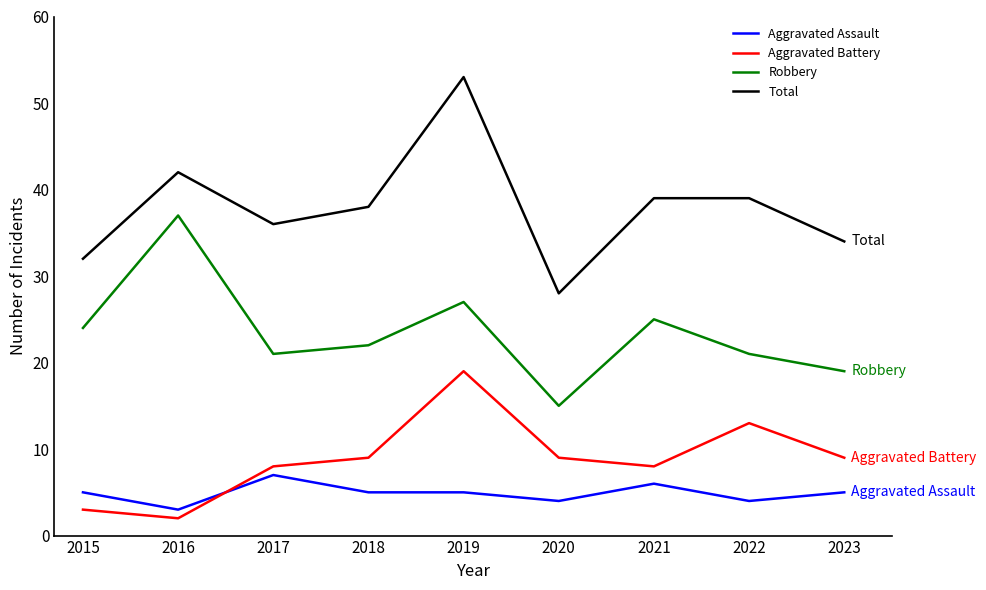

Count the Aggravated Assault values in the range 4 to 5.

6